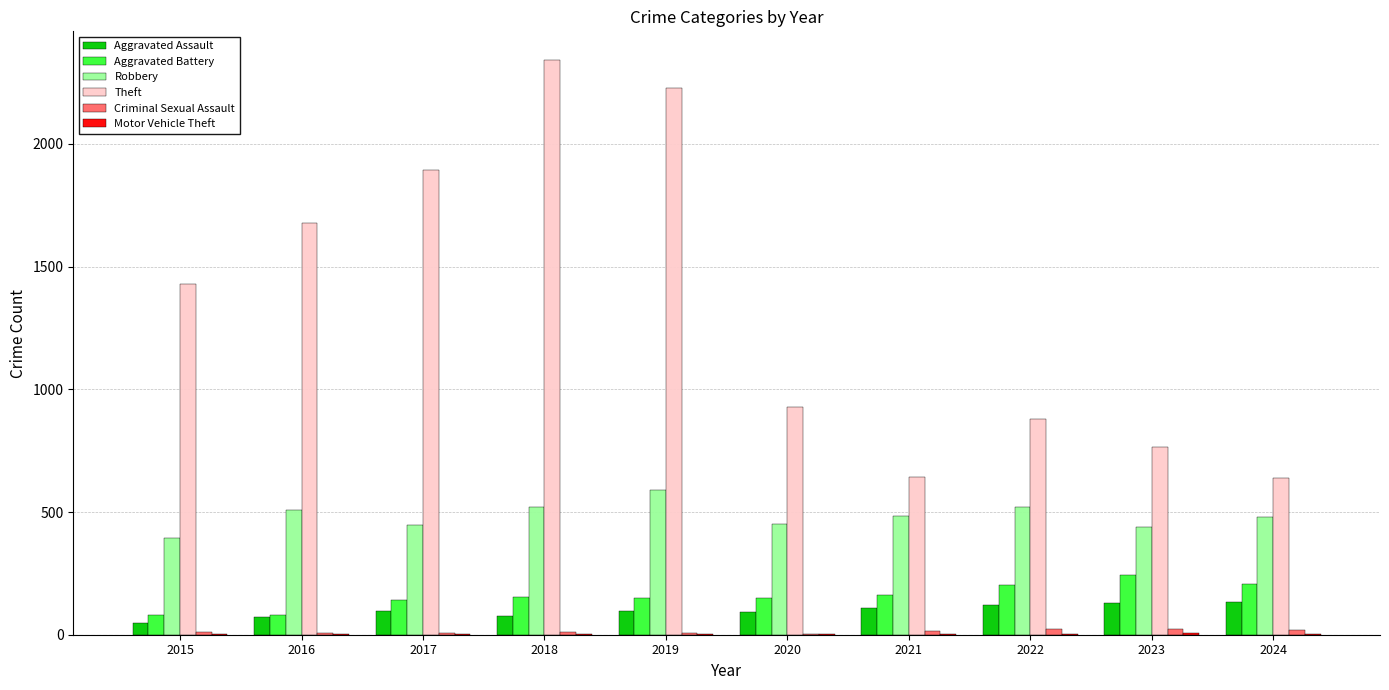

What is the sum of all Aggravated Assault values?

975